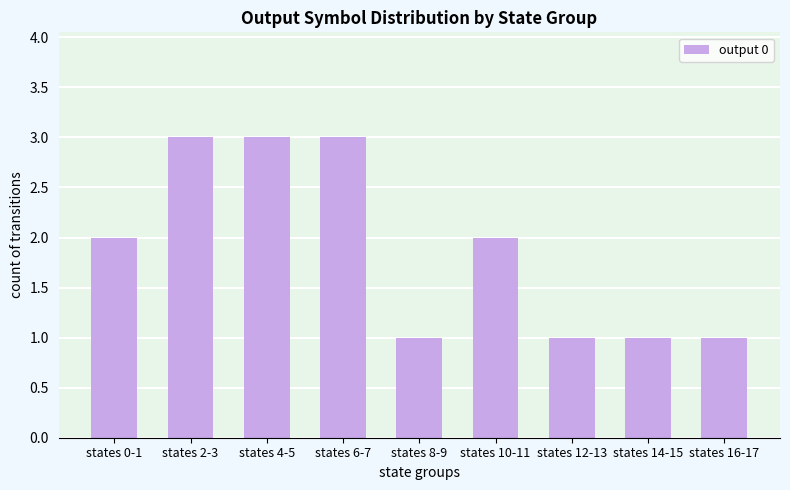

True or false: the data shows 1 at states 12-13.

True